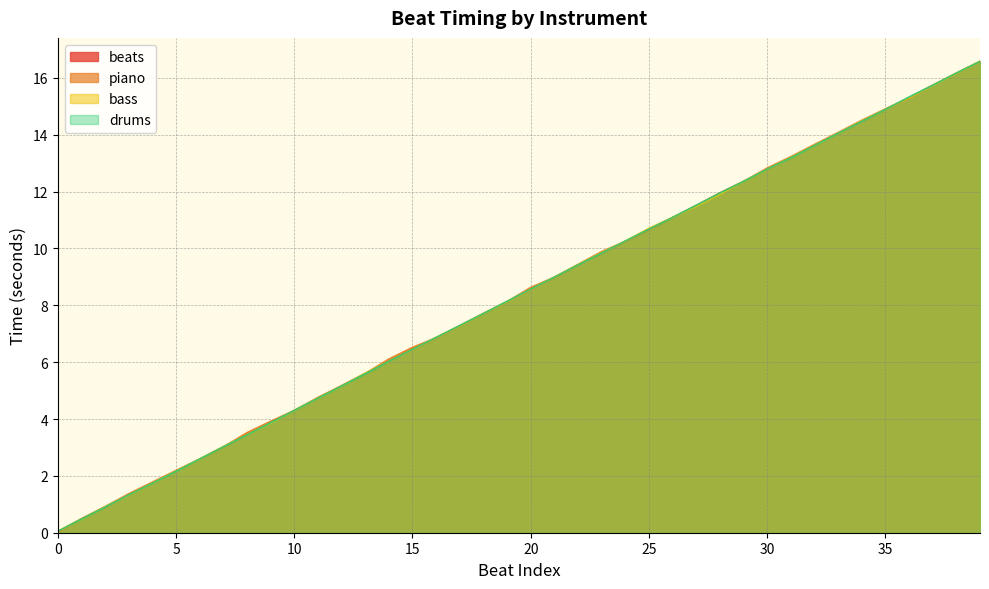

At which category is the sum across all series the highest?

39